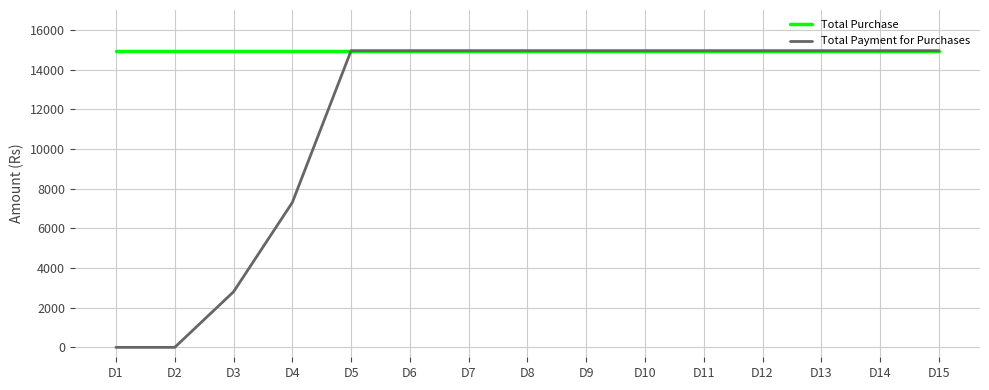

Which series has the widest spread of values?

Total Payment for Purchases